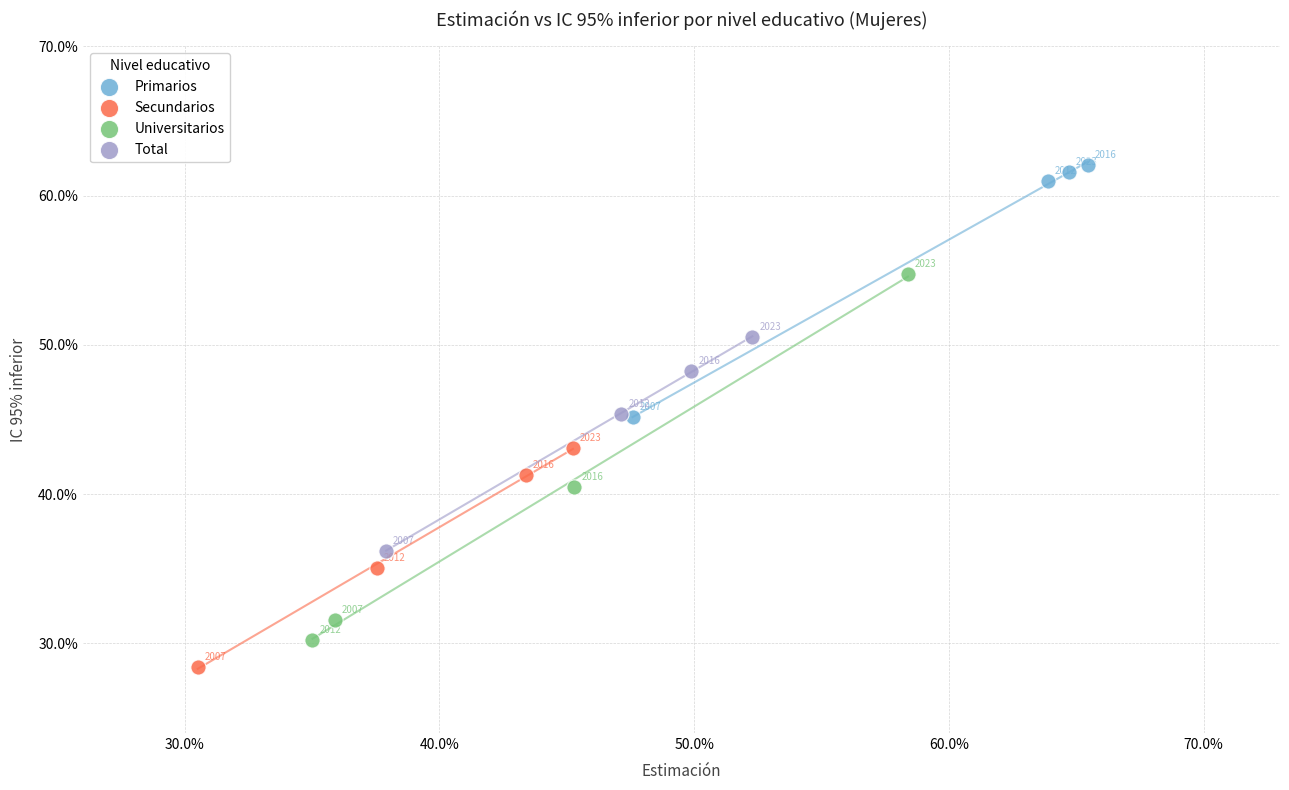

Which series reaches the minimum Y coordinate?

Secundarios